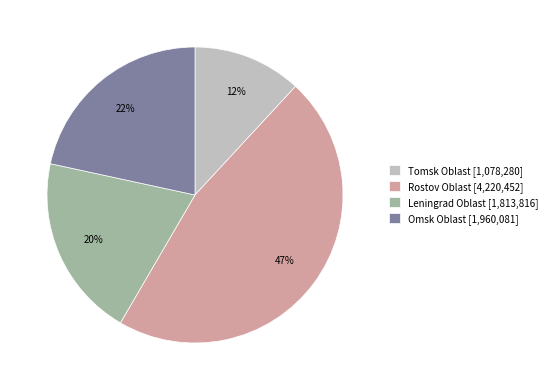

Is there any slice that represents more than half of the pie?

No